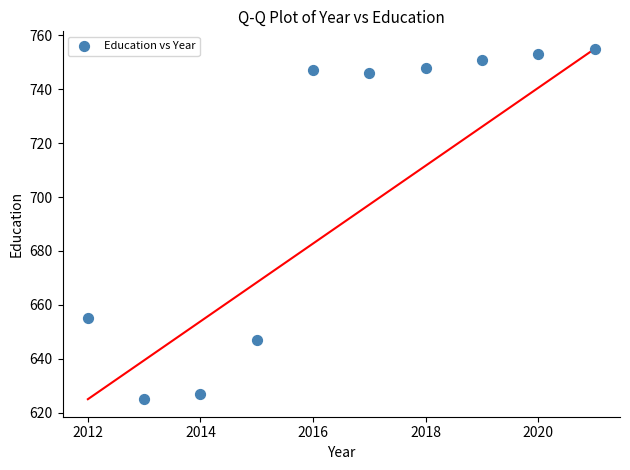

What is the range of X values (max minus min)?

9